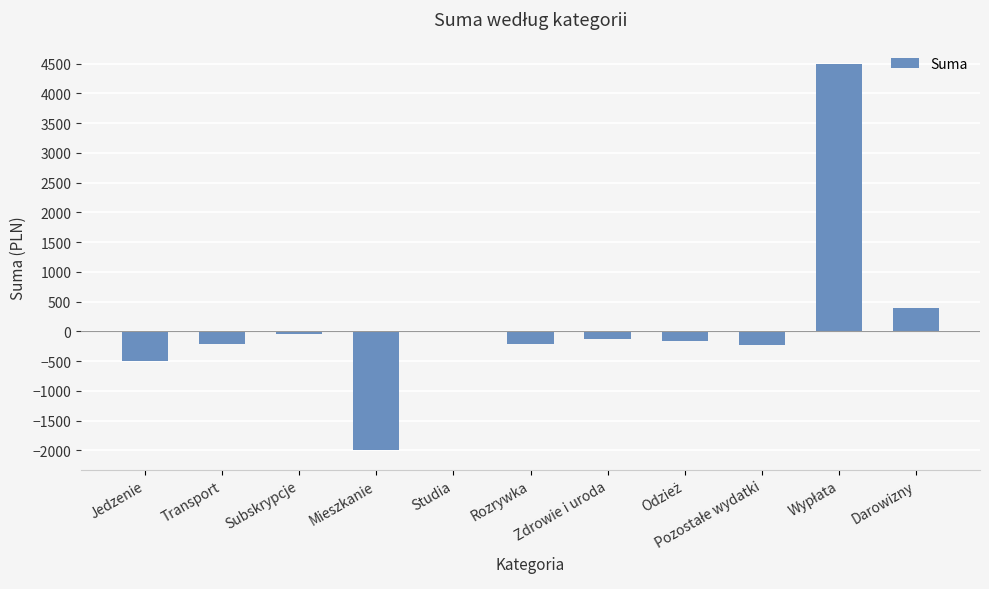

Does the chart contain stacked bars?

No